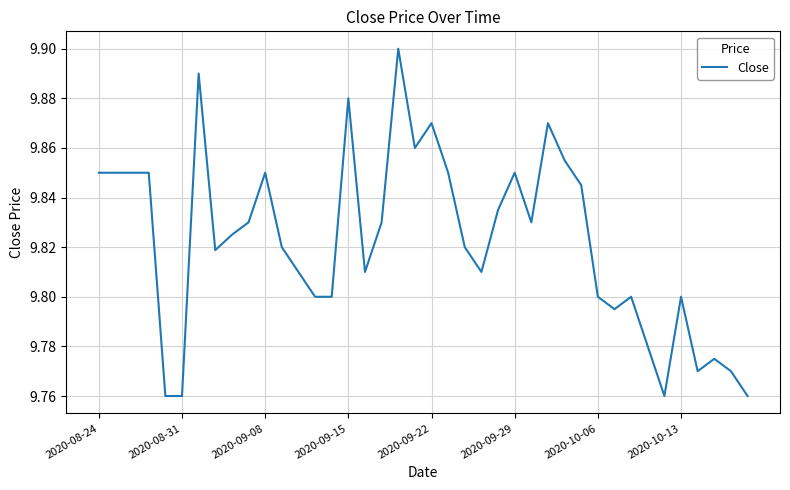

Which label corresponds to the largest value in the chart?

18